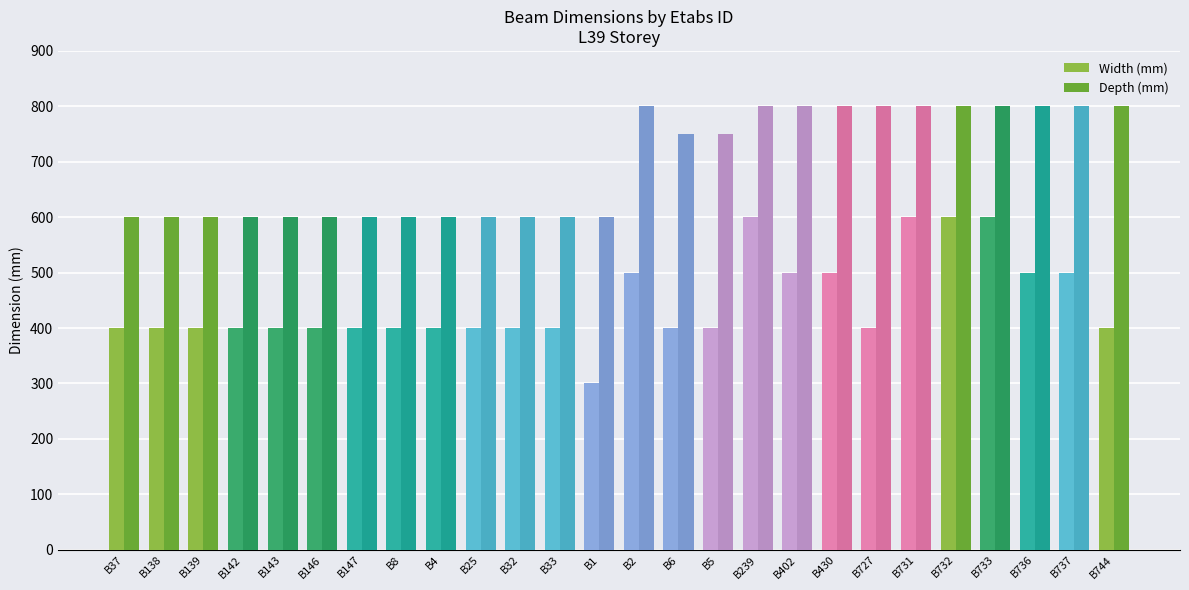

Where is Width (mm) nearest to the value 450?

B37